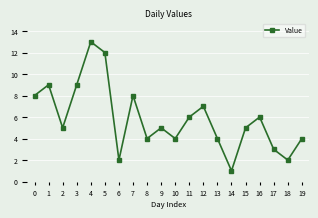

How many categories are shown in the chart?

20